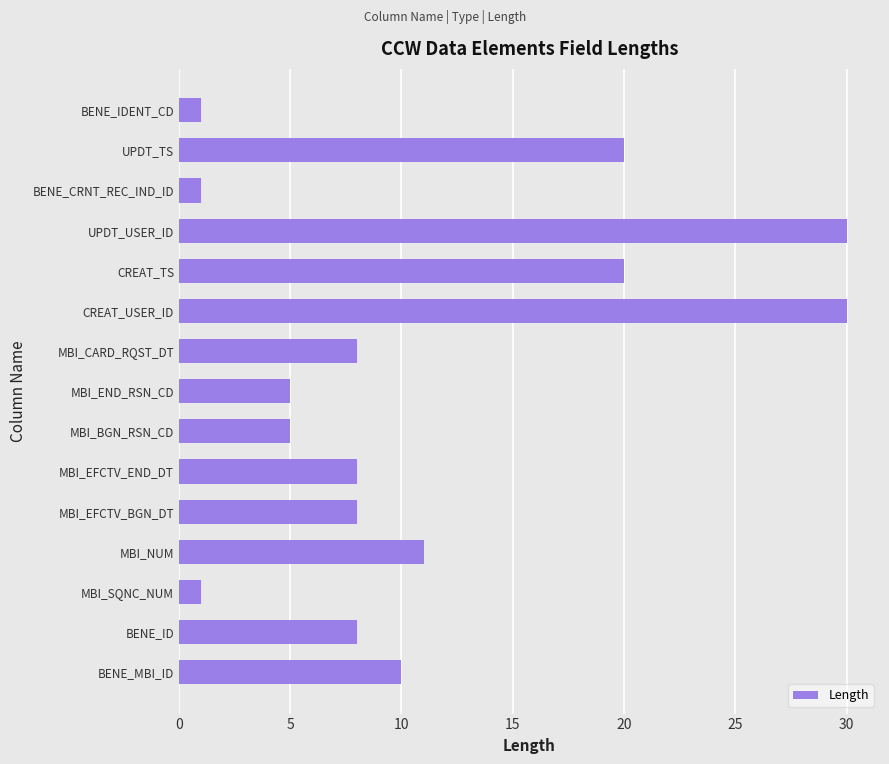

What is the sum of all values?

166